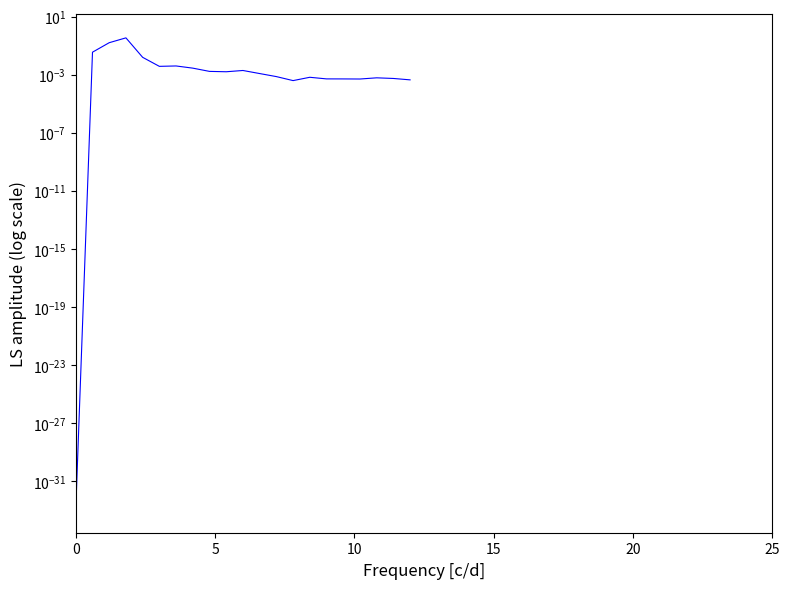

What is the sum of all values?

0.6